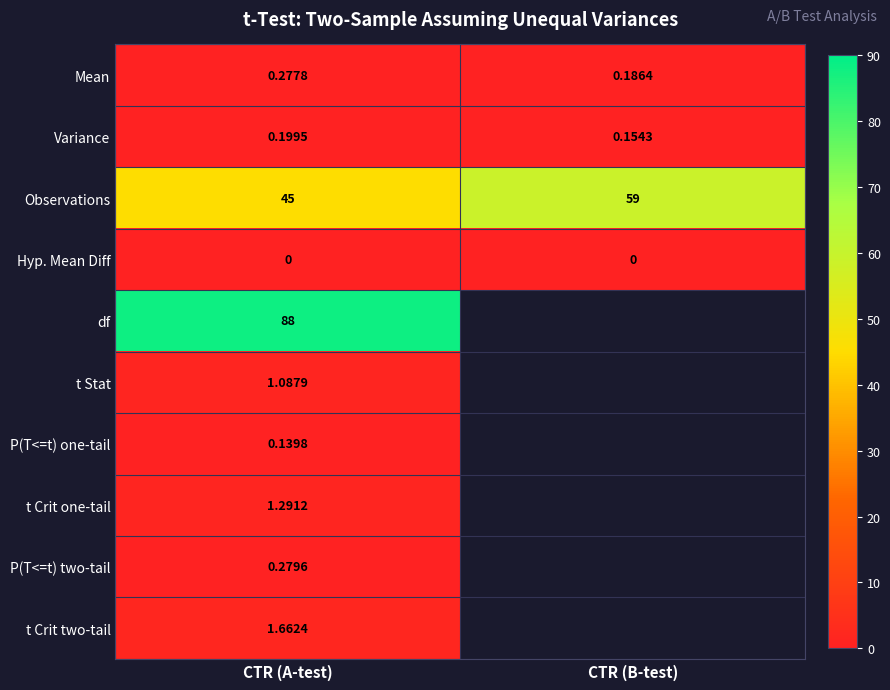

At CTR (A-test), list the series in order from smallest to largest.

Hyp. Mean Diff, P(T<=t) one-tail, Variance, Mean, P(T<=t) two-tail, t Stat, t Crit one-tail, t Crit two-tail, Observations, df